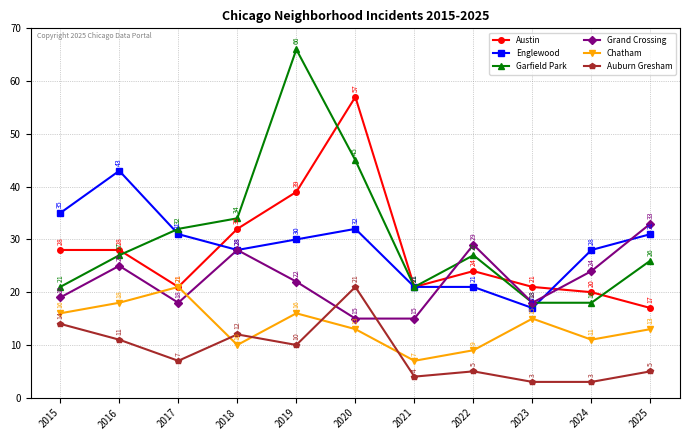

At which category does Chatham reach its first local peak?

2017